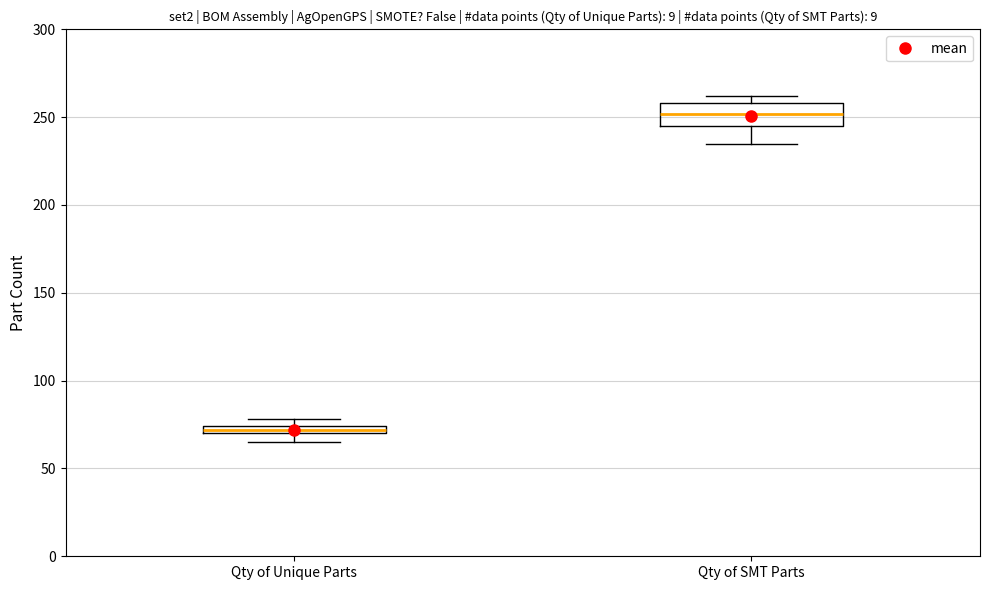

Where does the median line of the box for Qty of SMT Parts sit on the y-axis? The values are not printed on the chart, so give them approximately, as read against the axis.

250